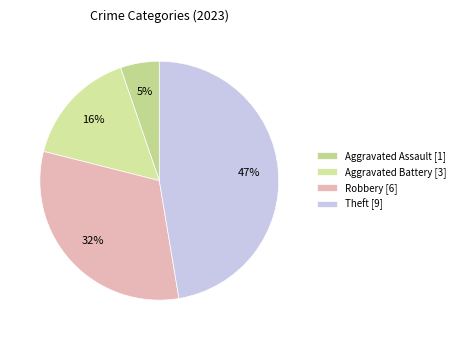

How many slices are in this pie chart?

4